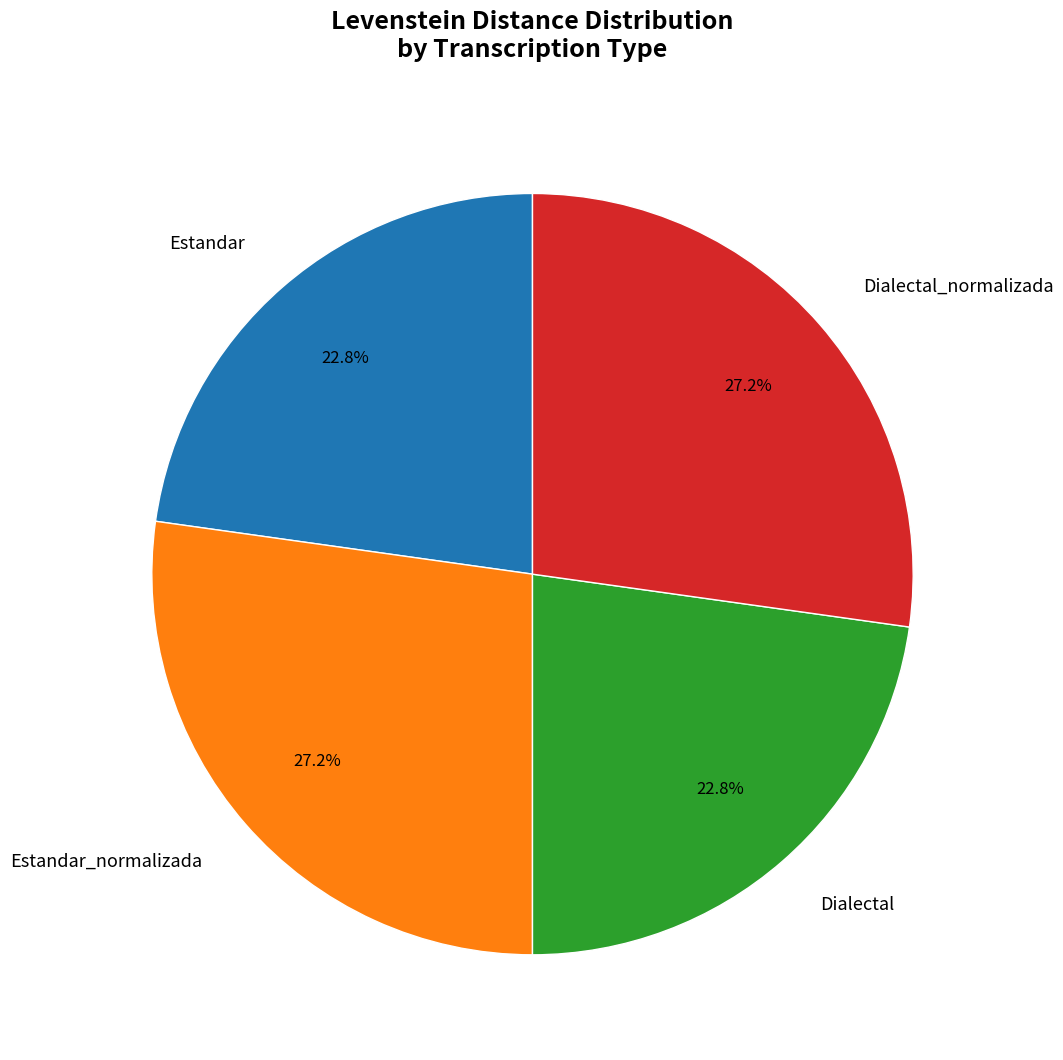

Approximately how many times larger is the value at Dialectal_normalizada compared to Estandar_normalizada?

1.0